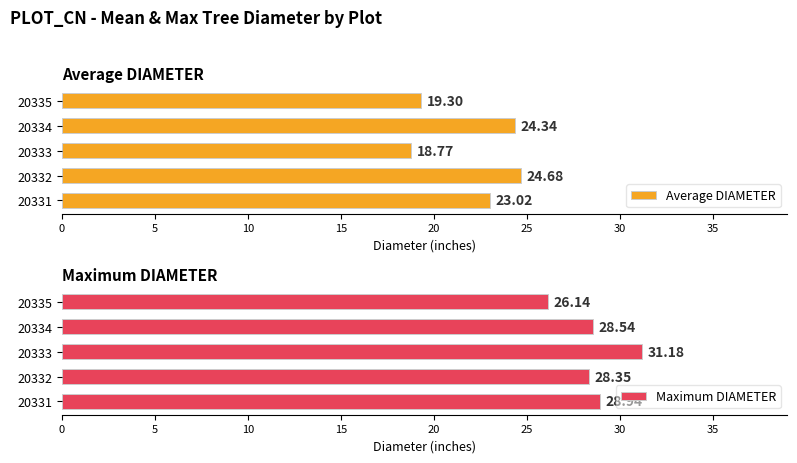

What is the value of the Average DIAMETER bar at the 3rd from the left?

18.8